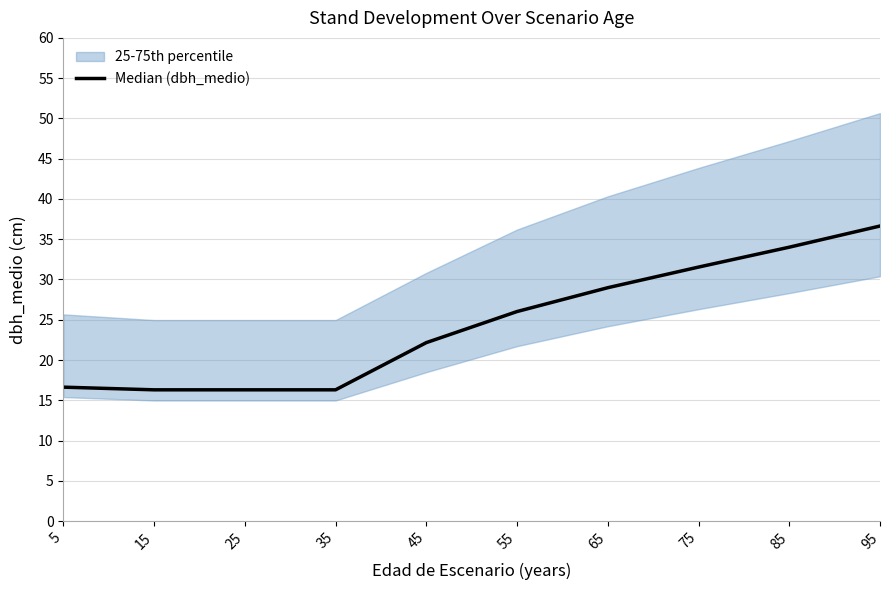

At which category does the chart reach its peak across all series?

95